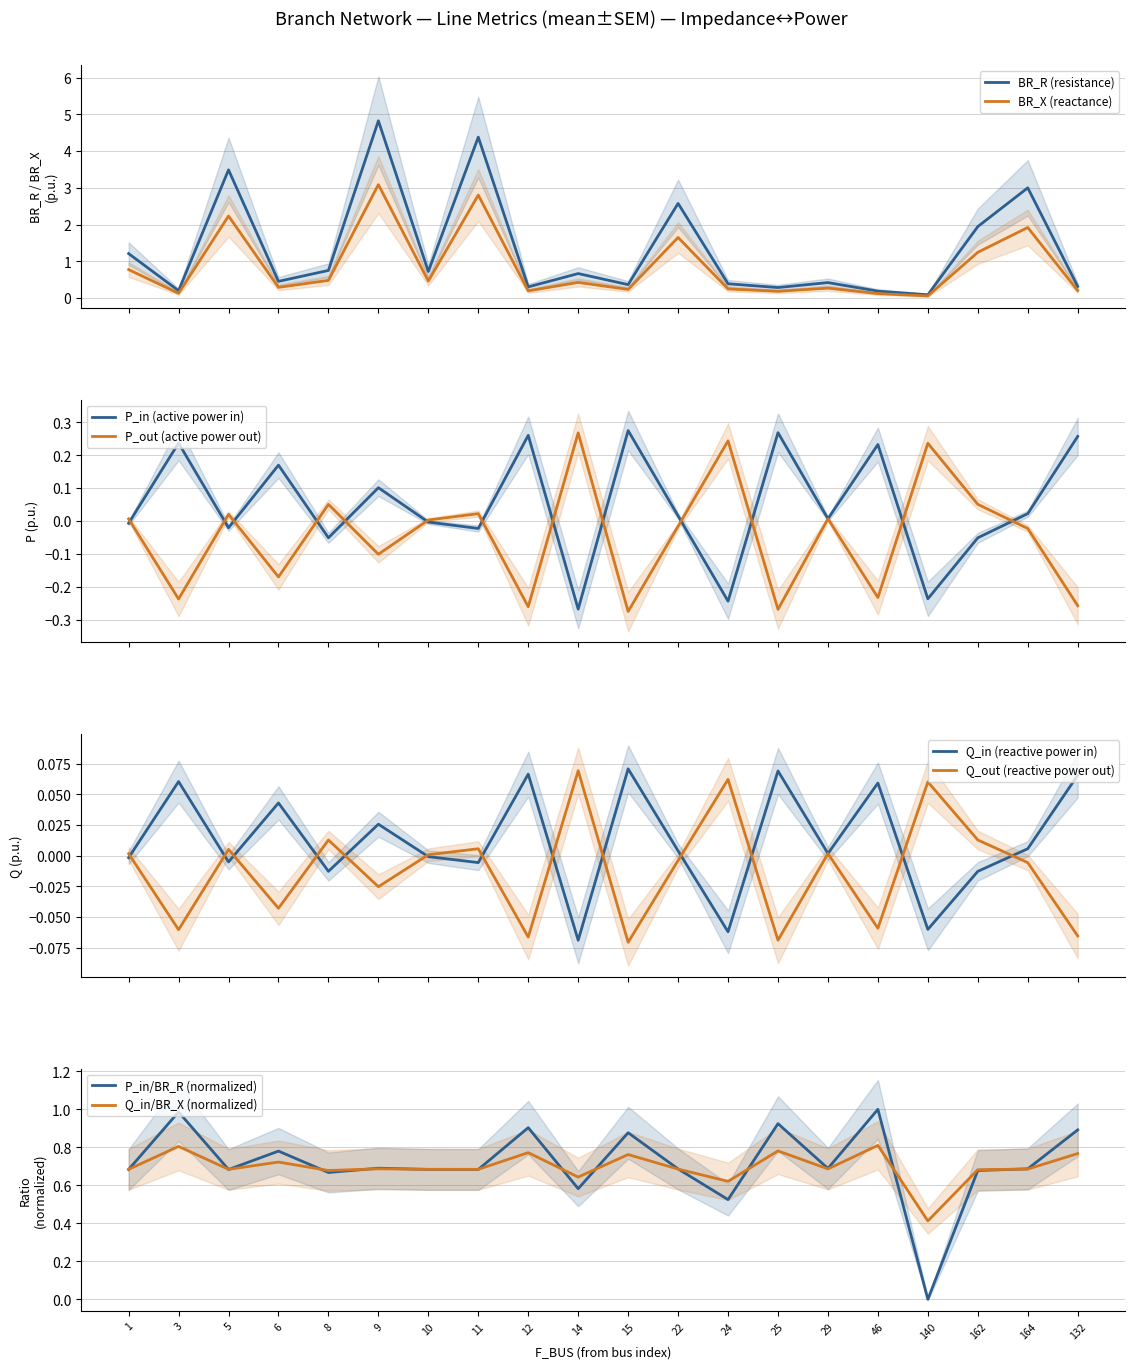

Reading right to left, extract all data points from this chart.

BR_R: 0.3	3.0	1.9	0.1	0.2	0.4	0.3	0.4	2.6	0.4	0.7	0.3	4.4	0.7	4.8	0.8	0.5	3.5	0.2	1.2
BR_X: 0.2	1.9	1.2	0.1	0.1	0.3	0.2	0.2	1.6	0.2	0.4	0.2	2.8	0.5	3.1	0.5	0.3	2.2	0.1	0.8
P_in: 0.3	0.0	-0.1	-0.2	0.2	0.0	0.3	-0.2	0.0	0.3	-0.3	0.3	-0.0	-0.0	0.1	-0.1	0.2	-0.0	0.2	-0.0
Q_in: 0.1	0.0	-0.0	-0.1	0.1	0.0	0.1	-0.1	0.0	0.1	-0.1	0.1	-0.0	-0.0	0.0	-0.0	0.0	-0.0	0.1	-0.0
P_out: -0.3	-0.0	0.1	0.2	-0.2	0.0	-0.3	0.2	-0.0	-0.3	0.3	-0.3	0.0	0.0	-0.1	0.1	-0.2	0.0	-0.2	0.0
Q_out: -0.1	-0.0	0.0	0.1	-0.1	0.0	-0.1	0.1	-0.0	-0.1	0.1	-0.1	0.0	0.0	-0.0	0.0	-0.0	0.0	-0.1	0.0